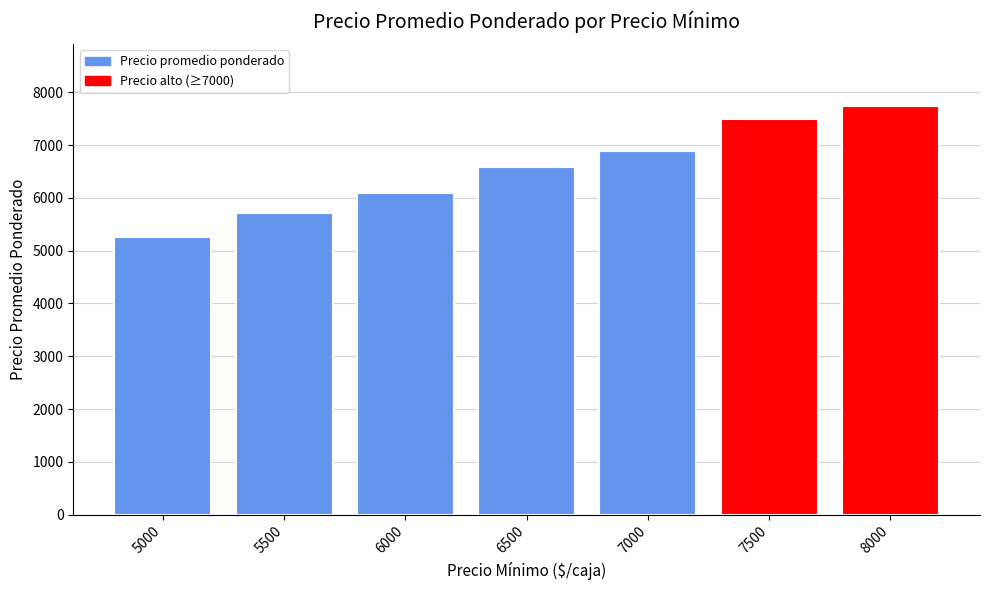

Read the value at 5000, to the nearest 50.

5250